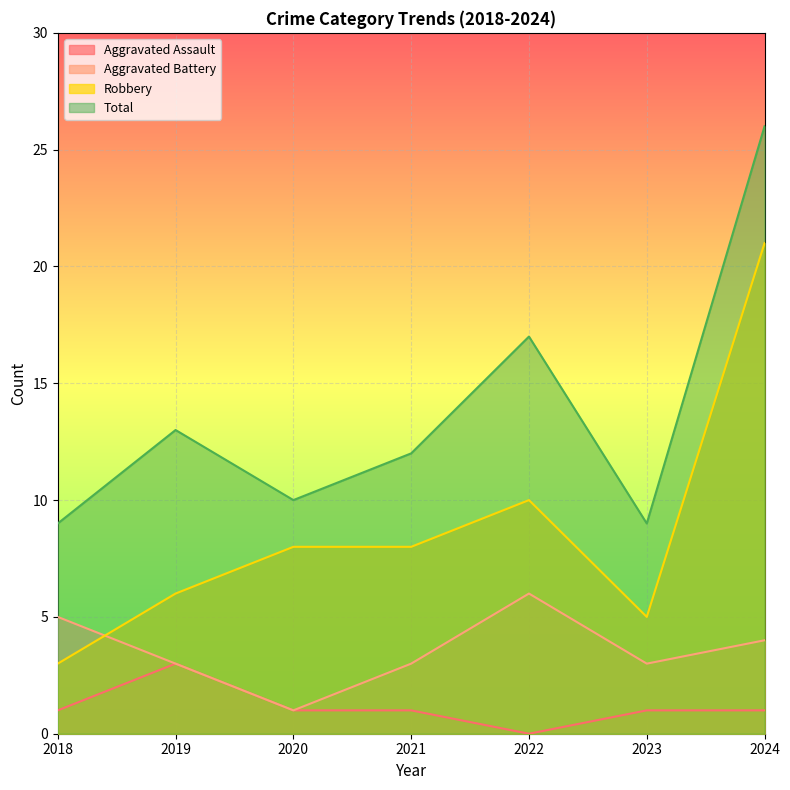

What is the value of the Aggravated Assault point at the 1st from the left?

1